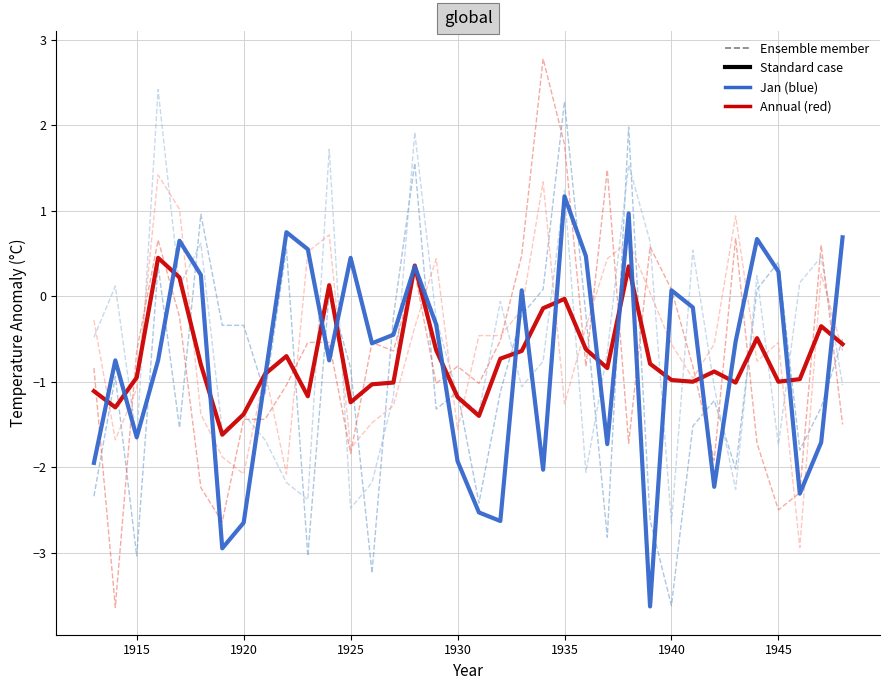

What is the maximum value shown in the chart?

2.8